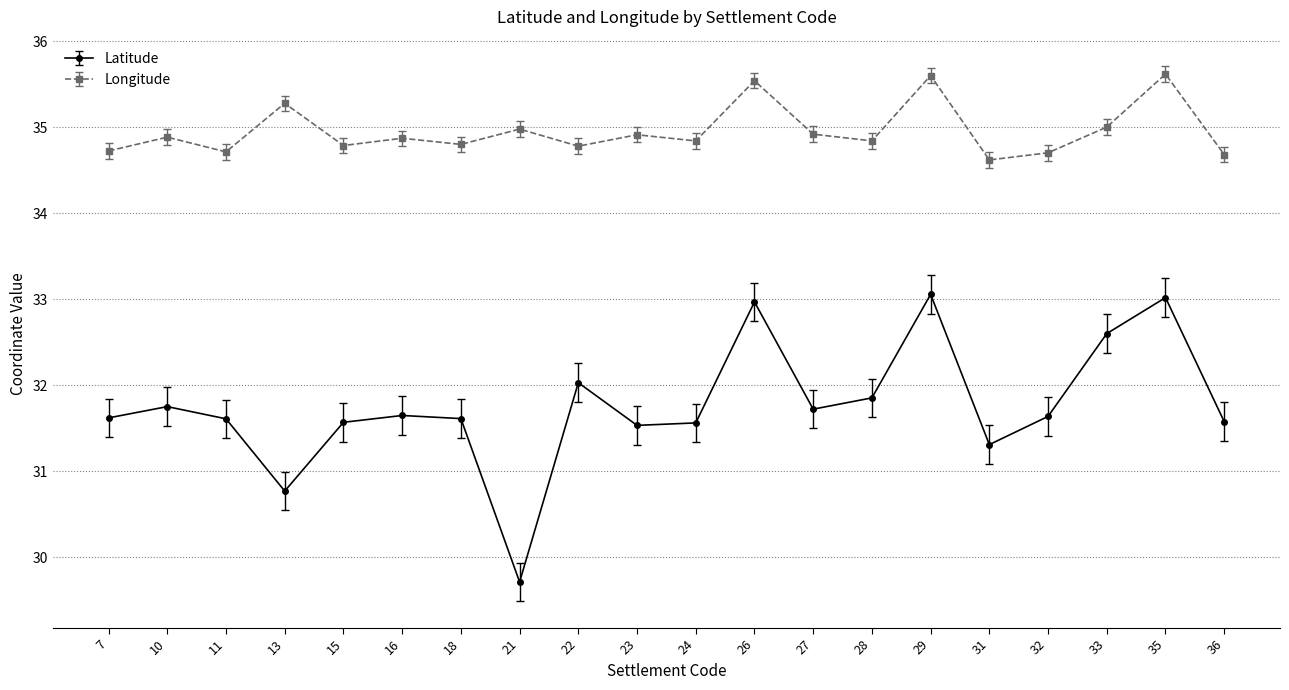

Is the value of Longitude at 11 greater than the value of Latitude at 27?

Yes